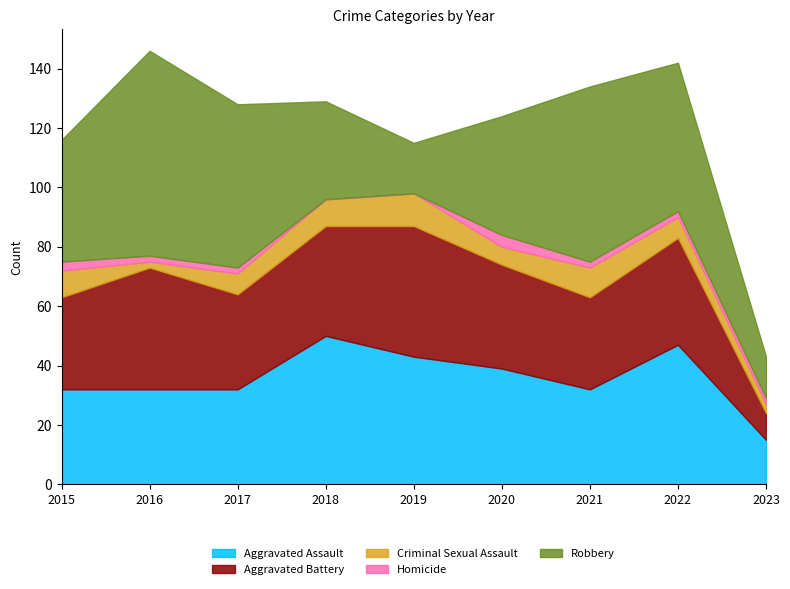

What is the sum of the Robbery values at 2022 and 2021?

109